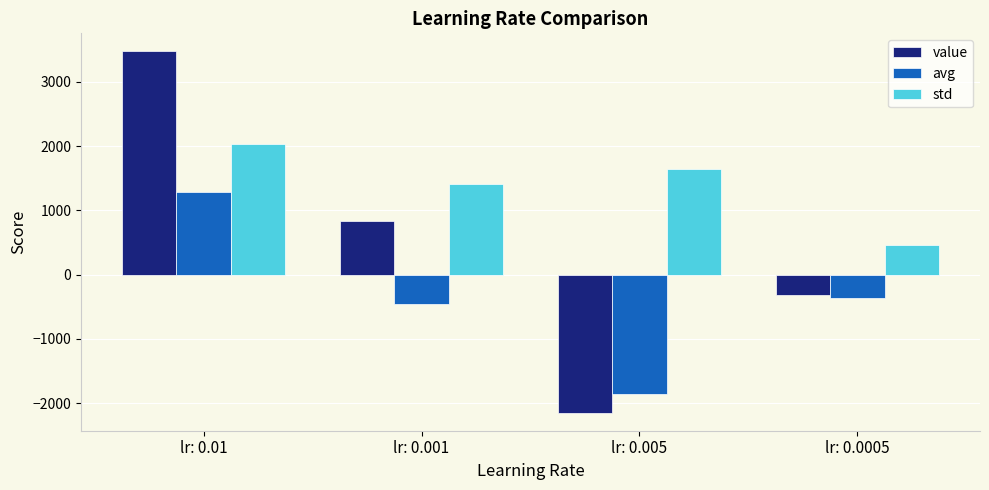

True or false: avg has a value of -641.0 at lr: 0.0005.

False